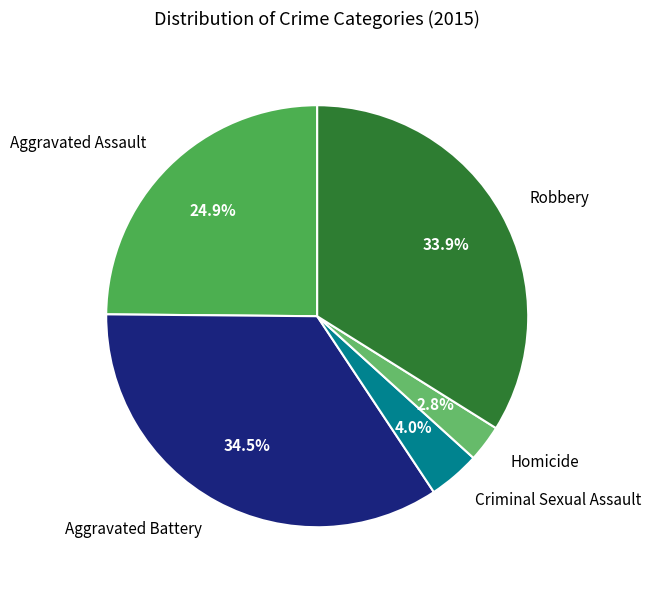

Rank the categories by value from lowest to highest.

Homicide, Criminal Sexual Assault, Aggravated Assault, Robbery, Aggravated Battery